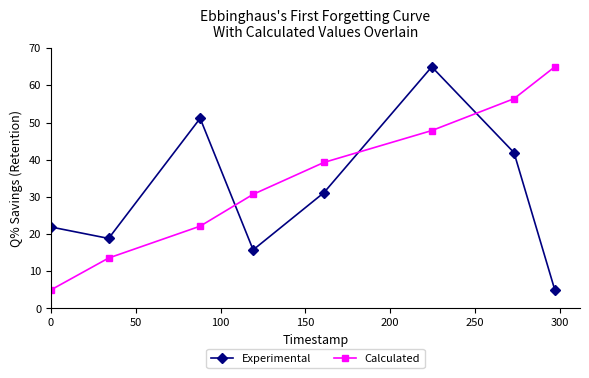

True or false: Calculated has more than 0 interior local peaks.

False